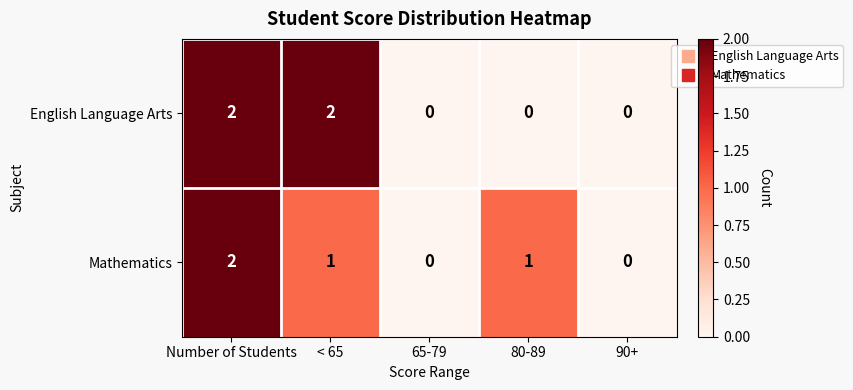

True or false: Mathematics has a value of 0 at 90+.

True